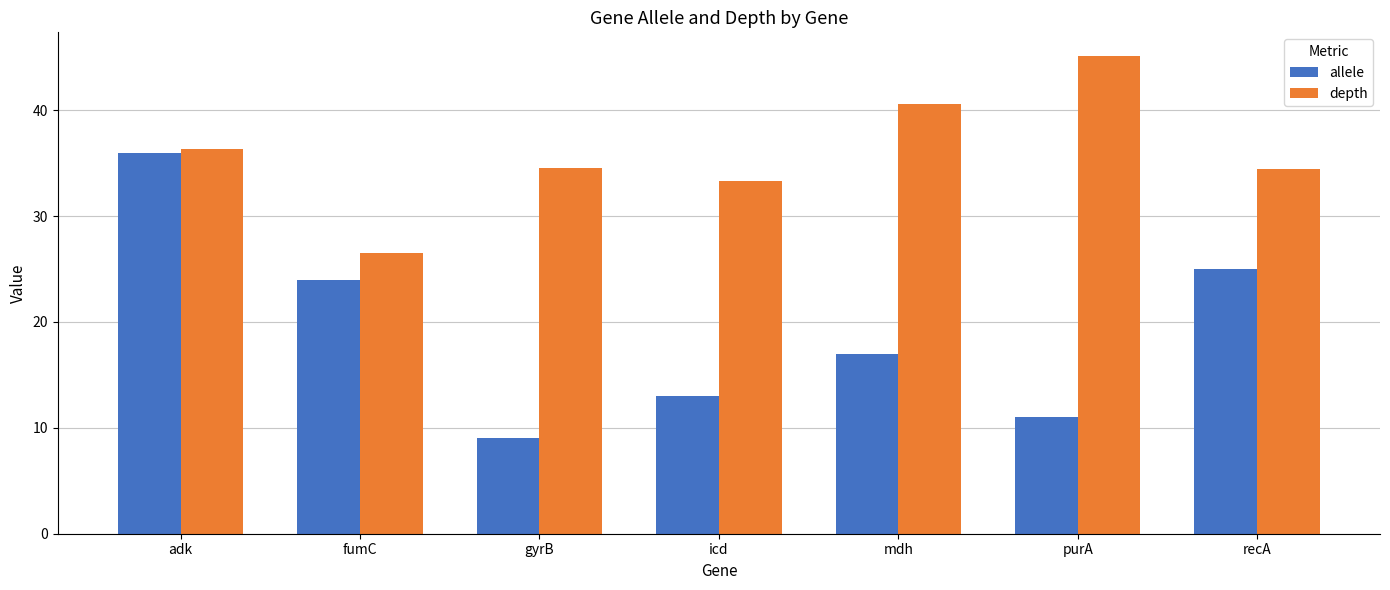

Is the value of allele at recA greater than the value of depth at adk?

No